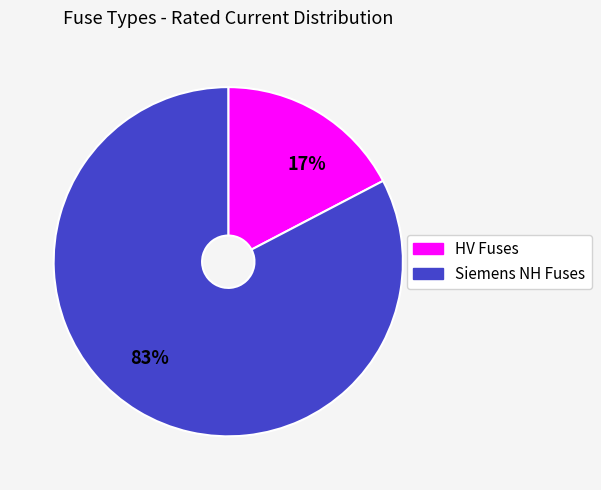

Which category has the biggest portion of the pie?

83%